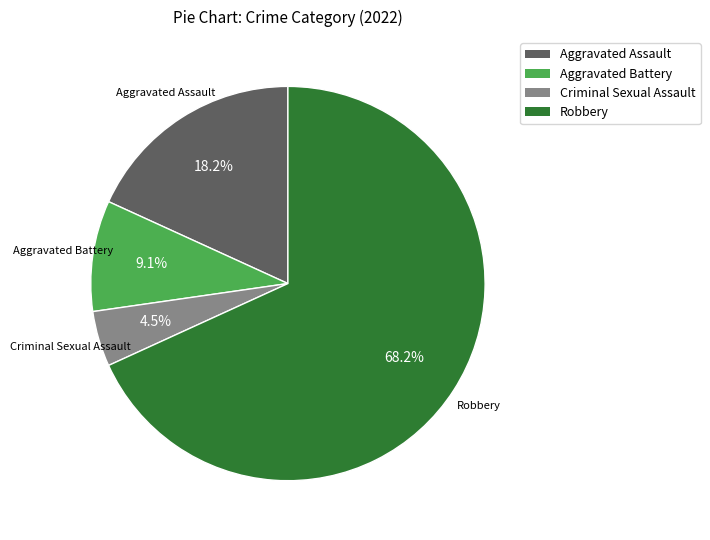

What is the ratio of the value at Criminal Sexual Assault to the value at Aggravated Battery?

0.5